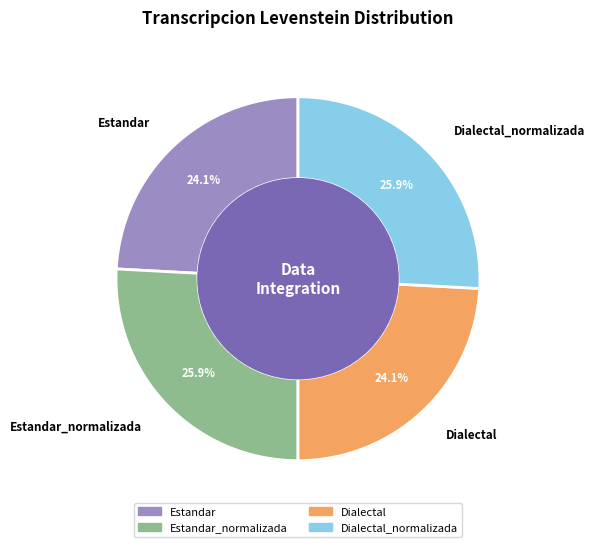

Does any single category account for the majority?

No